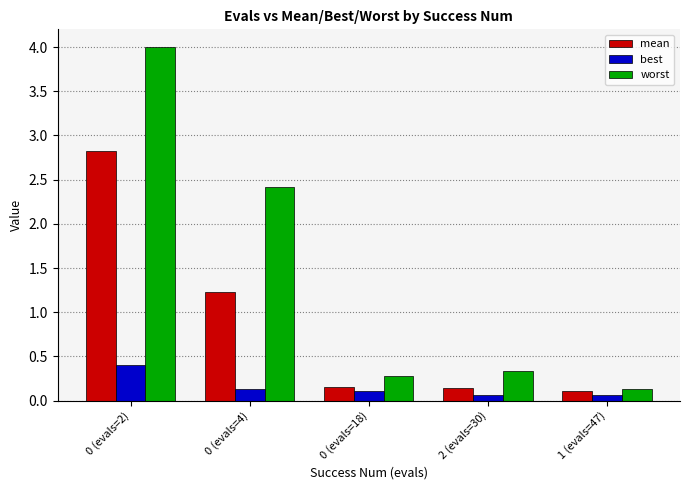

What are all the series names shown in the legend?

mean, best, worst